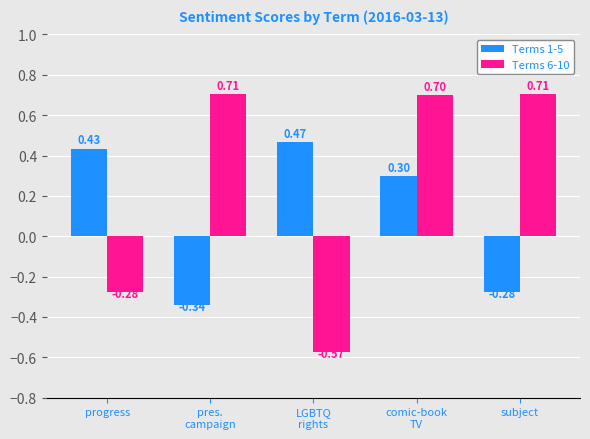

What is the label of the 2nd bar from the right?

comic-book
TV